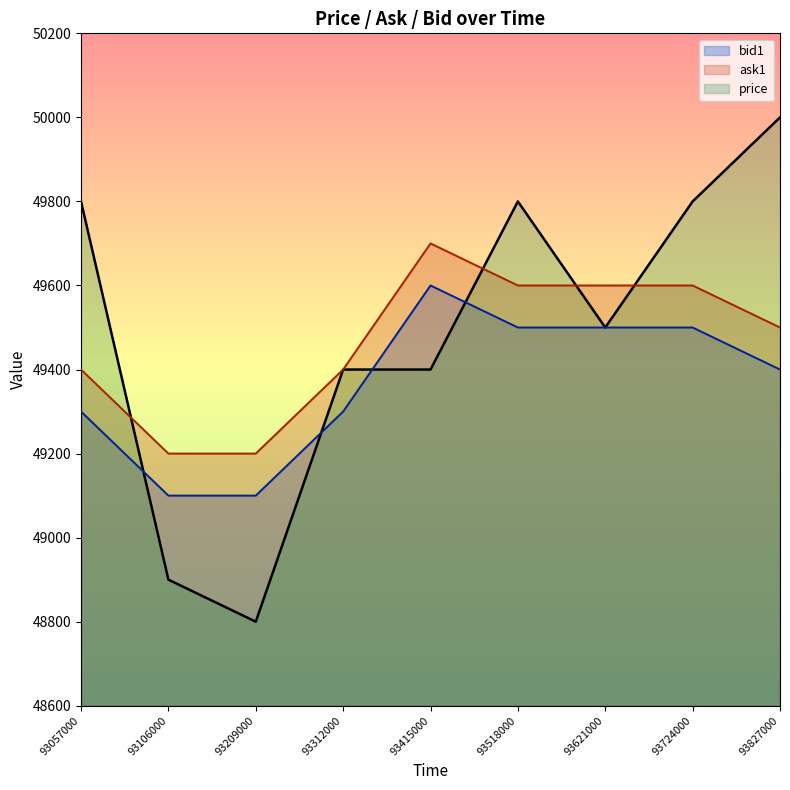

Which series has the largest total across all categories?

price